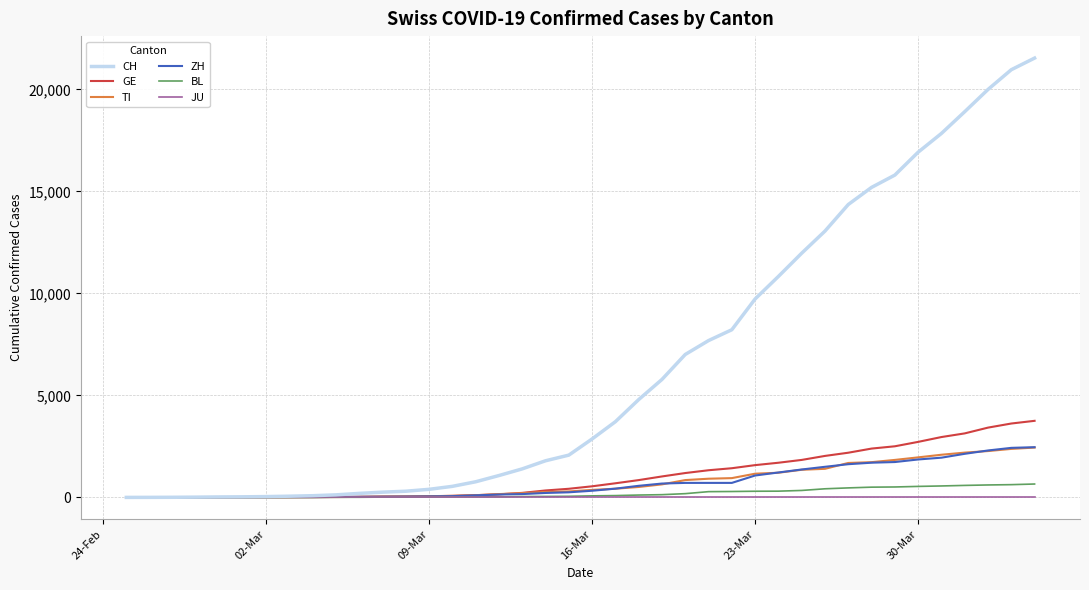

What is the maximum value shown in the chart?

21530